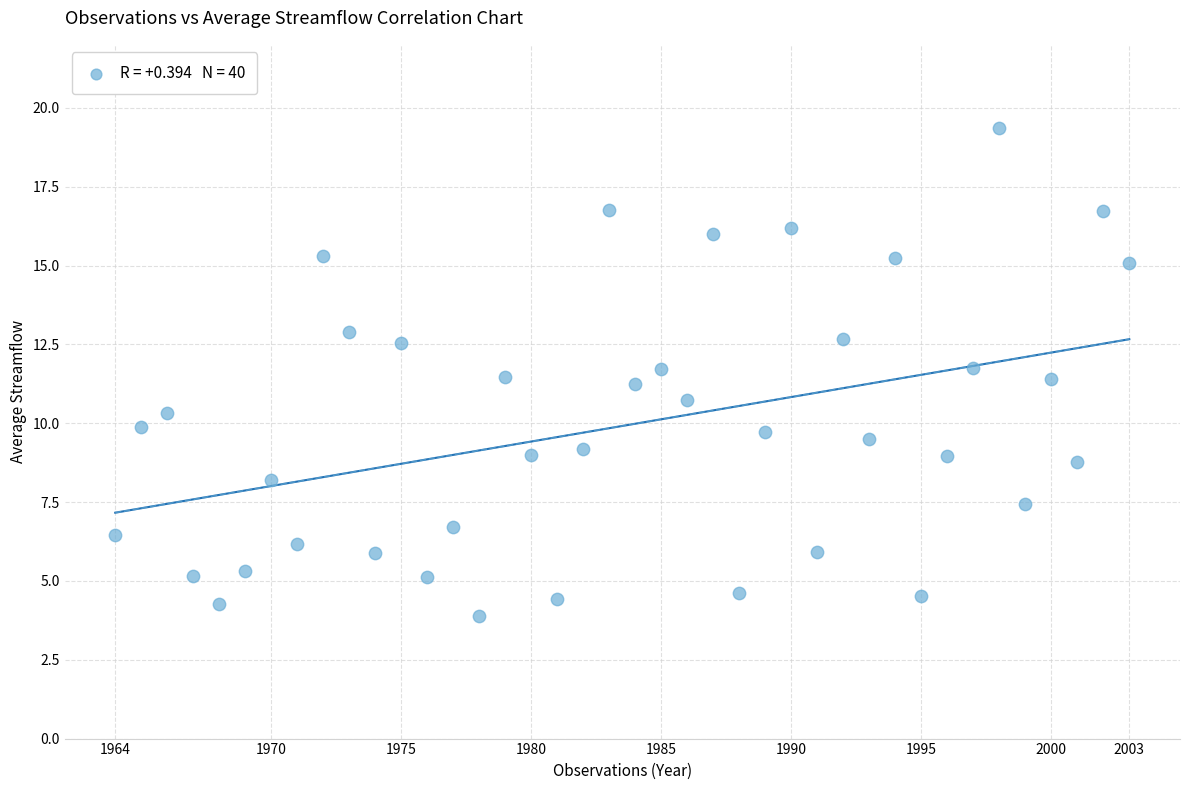

What is the range of Y values (max minus min)?

15.5